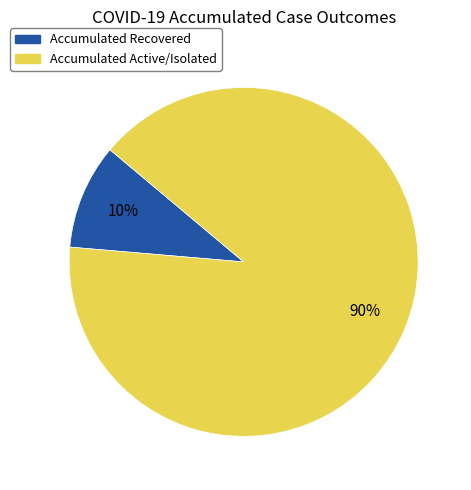

Rank the categories by value from lowest to highest.

Accumulated Recovered, Accumulated Active/Isolated